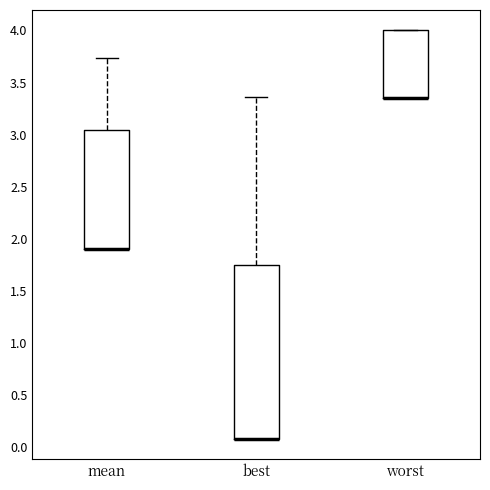

Reading left to right, transcribe this box plot: for each box, give where its median line is, the range the box spans, and where its two whiskers end, as read against the y-axis. The values are not printed on the chart, so give them approximately, as read against the axis.

mean: median 1.90 (drawn on the box's lower edge), box 1.90 to 3.05, whiskers 1.90 to 3.75
best: median 0.10 (drawn on the box's lower edge), box 0.10 to 1.75, whiskers 0.10 to 3.35
worst: median 3.35 (drawn on the box's lower edge), box 3.35 to 4.00, whiskers 3.35 to 4.00